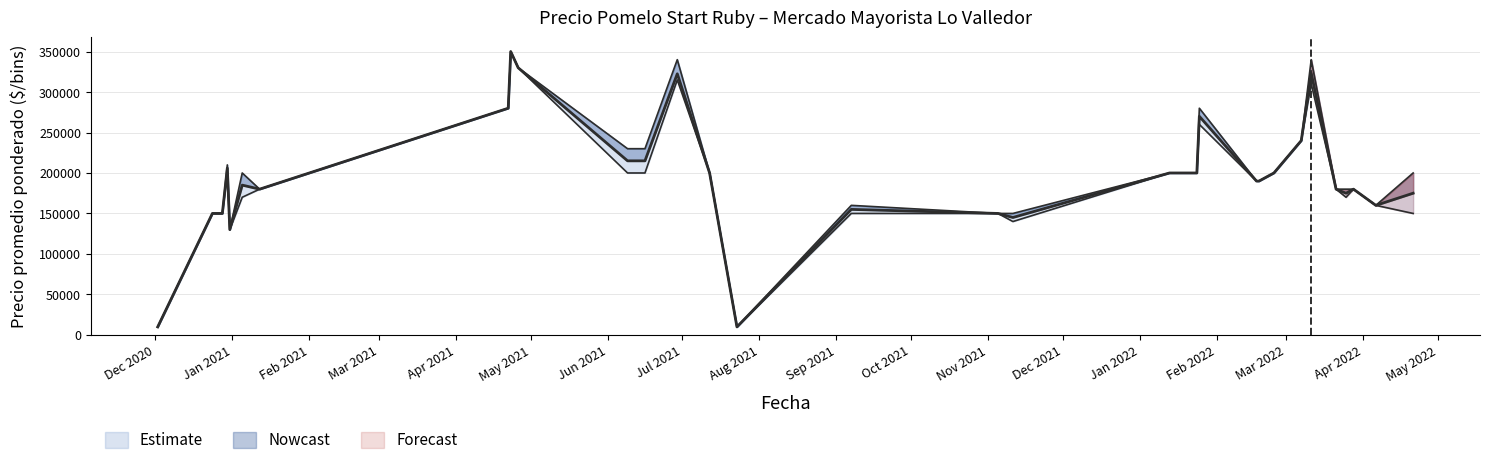

How many bars are there in each group?

3